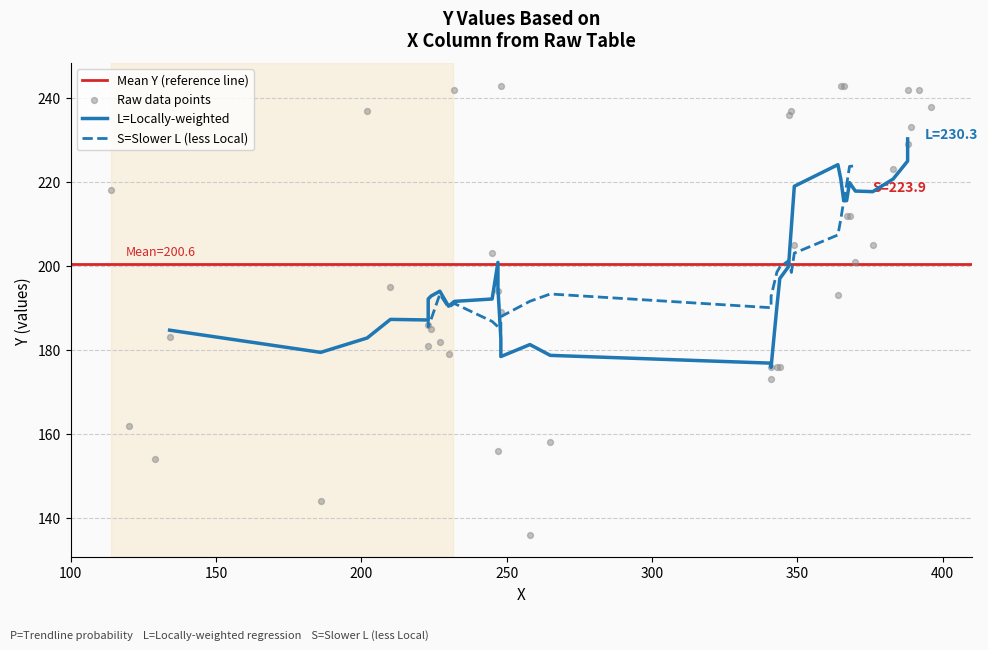

Which has a higher value, 26 or 17?

26